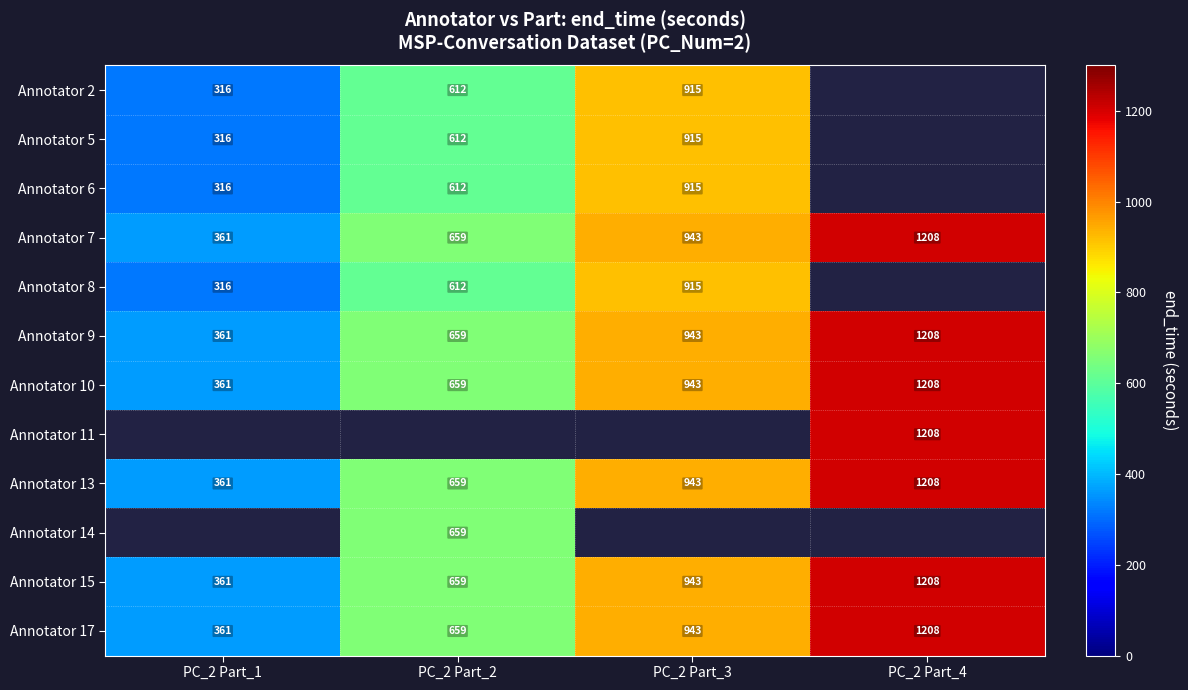

How many Annotator 17 values are between 659 and 1208?

3